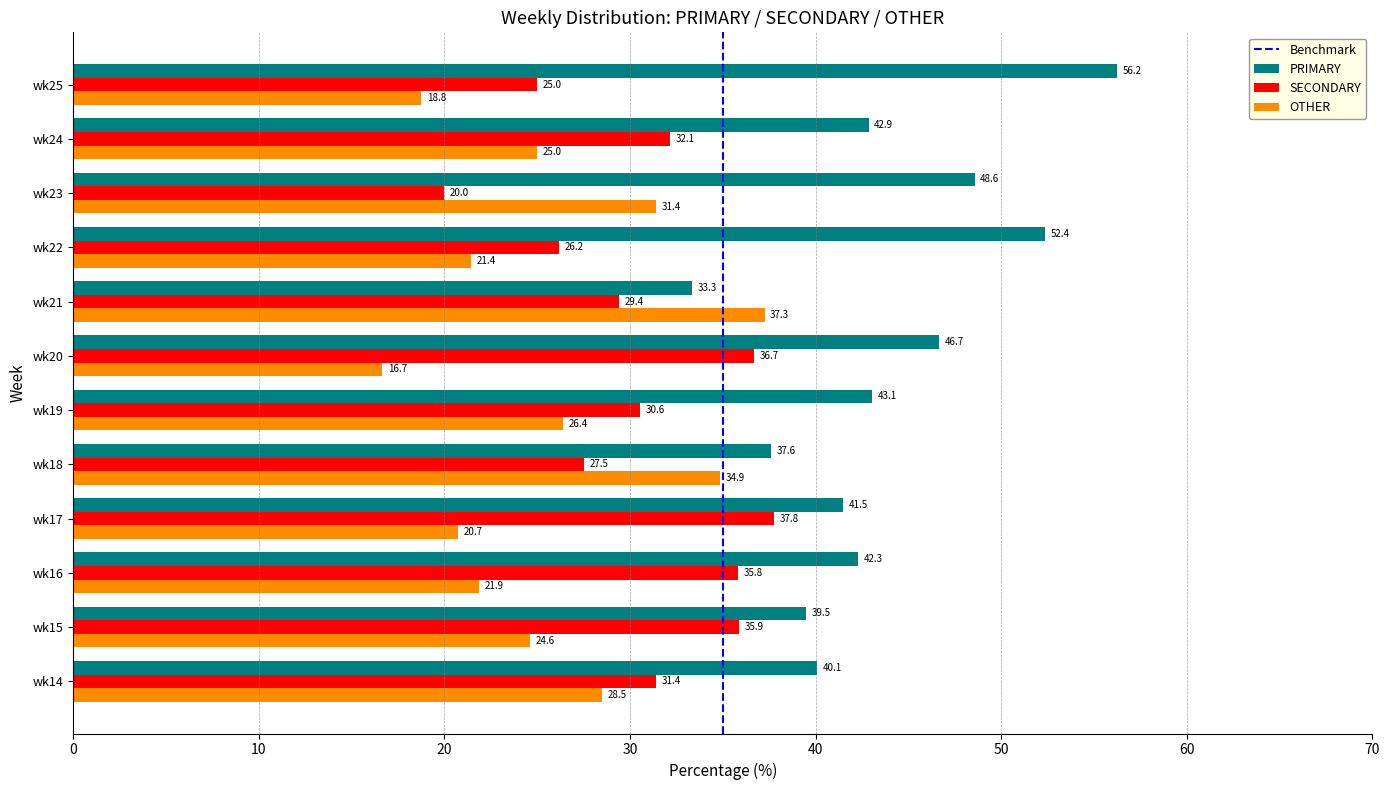

What is the difference between the OTHER values at wk14 and wk16?

6.6